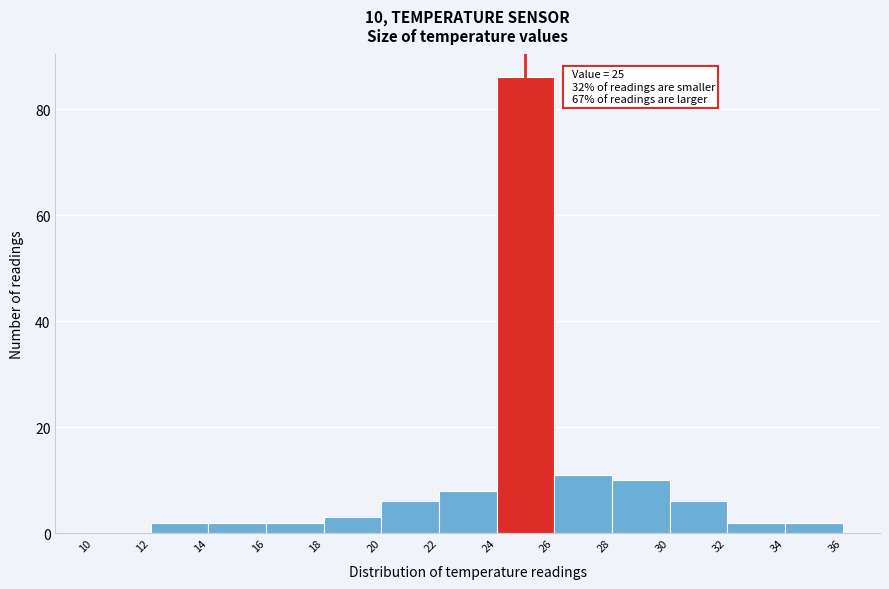

Which range on the x-axis has the tallest bar?

24 to 26